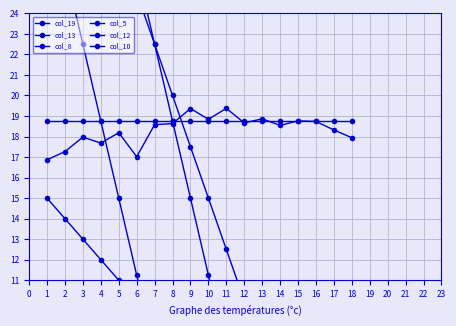

What are all the series names shown in the legend?

col_19, col_13, col_8, col_5, col_12, col_10